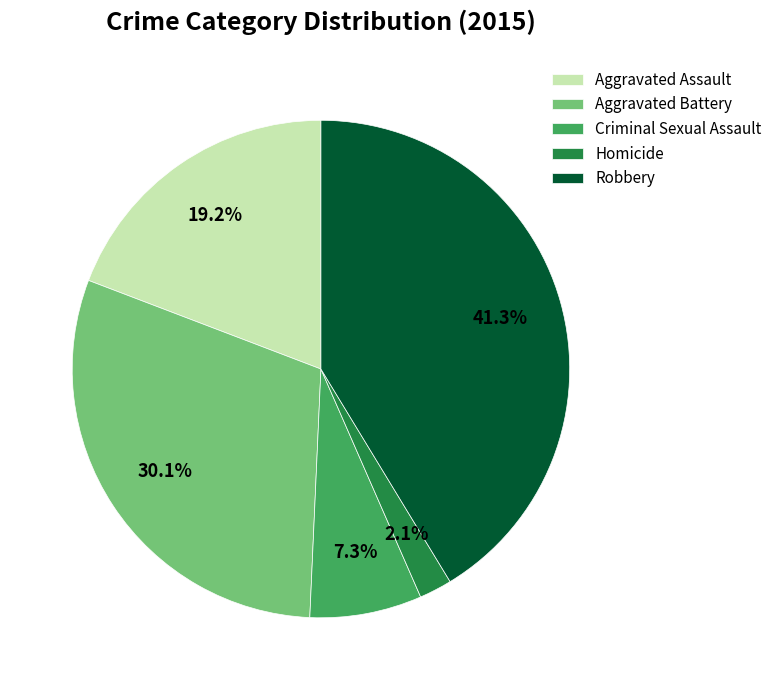

Does Homicide account for over 50% of the chart?

No